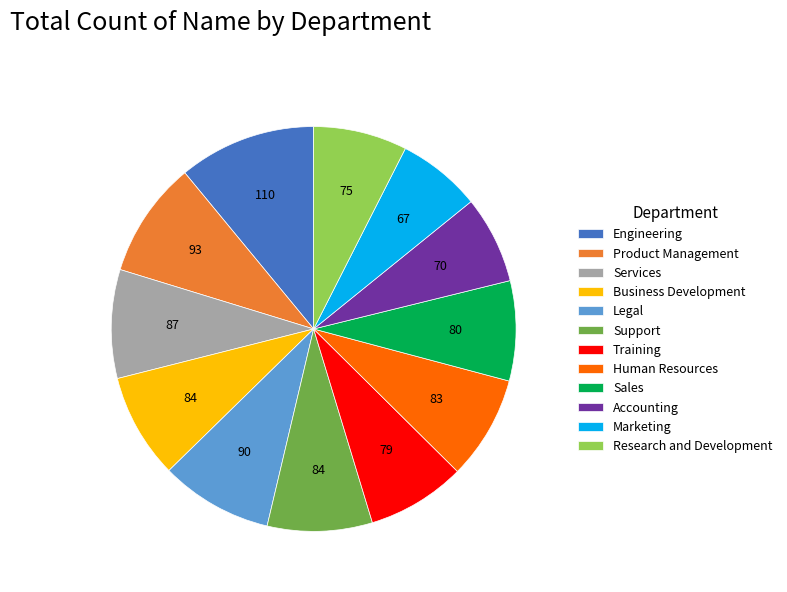

Is Human Resources the majority of the pie?

No